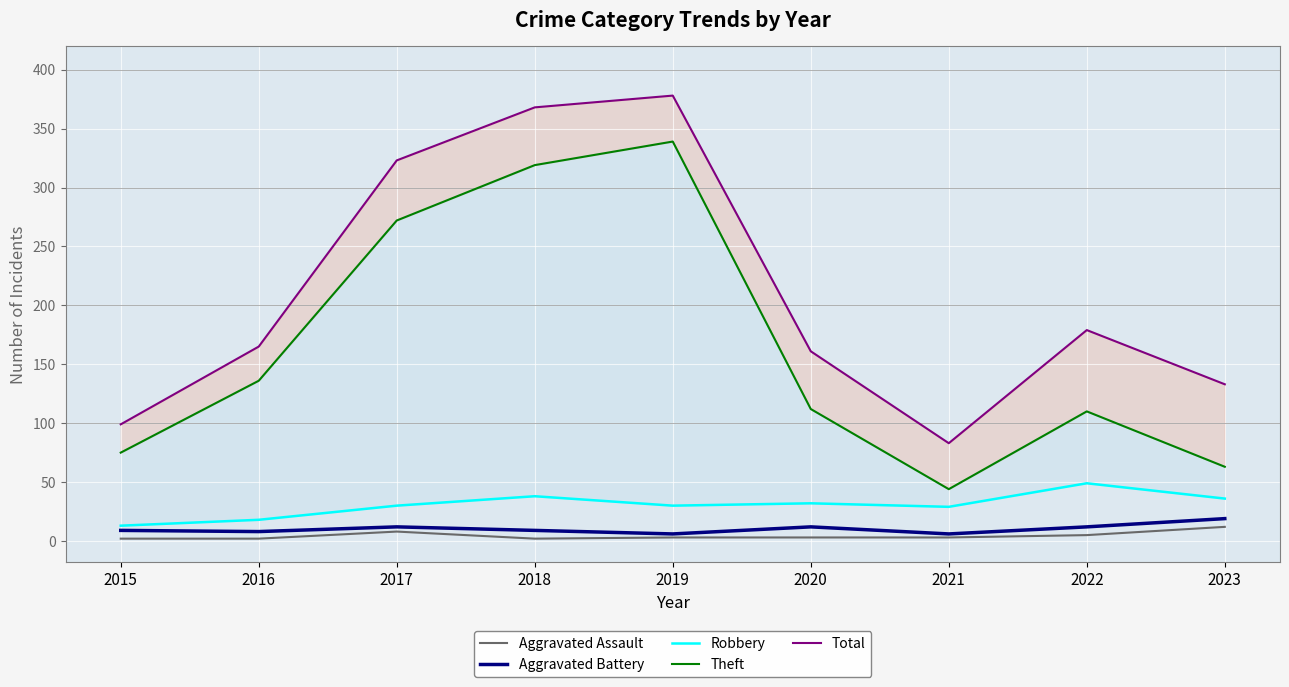

True or false: Aggravated Battery has a value of 9 at 2015.

True